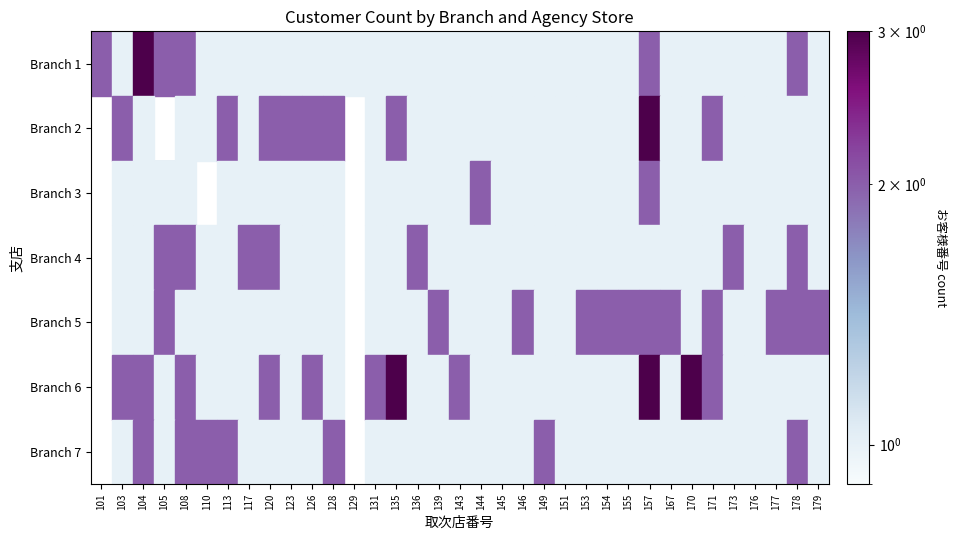

What is the maximum value shown in the chart?

3.0